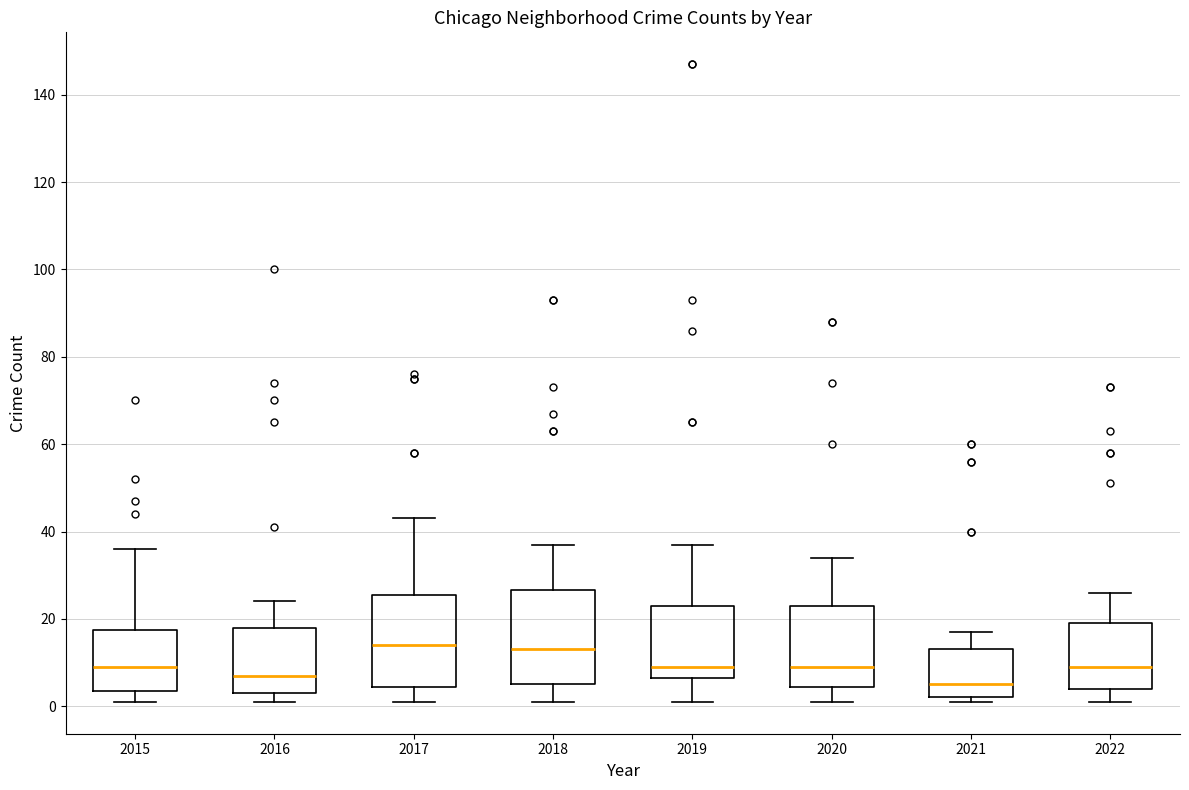

Where does the median line of the box at x = 2021 sit on the y-axis? The values are not printed on the chart, so give them approximately, as read against the axis.

6